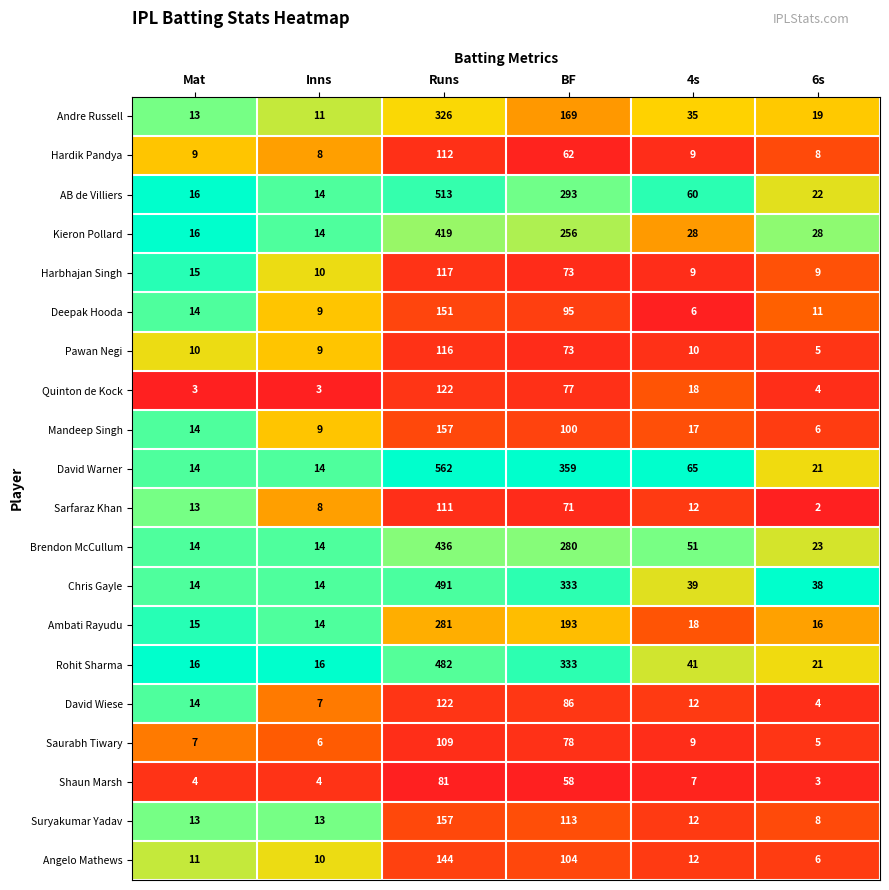

Between Inns and 6s, which series saw the biggest shift?

Chris Gayle